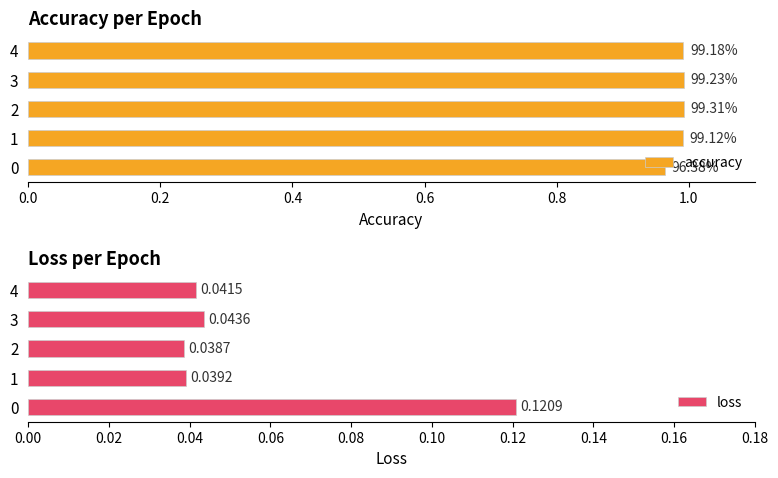

Rank the series by their average value, from highest to lowest.

accuracy, loss